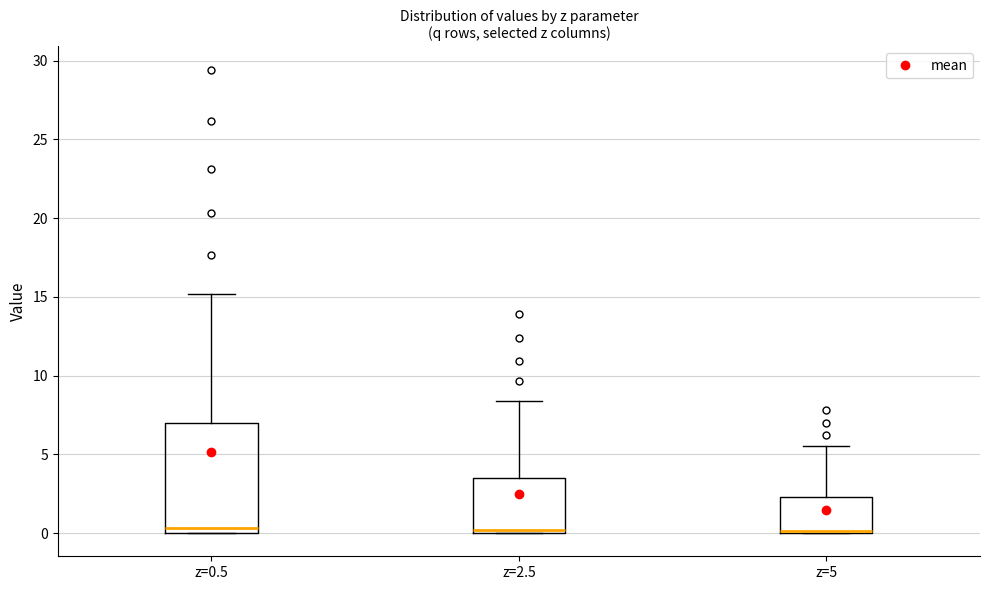

Reading left to right, read every box against the y-axis: the position of its median line, the range the box covers, and the ends of its whiskers. The values are not printed on the chart, so give them approximately, as read against the axis.

z=0.5: median 0.5, box 0.0 to 7.0, whiskers 0.0 to 15.0
z=2.5: median 0.0 (just above the box's lower edge), box 0.0 to 3.5, whiskers 0.0 to 8.5
z=5: median 0.0 (just above the box's lower edge), box 0.0 to 2.5, whiskers 0.0 to 5.5